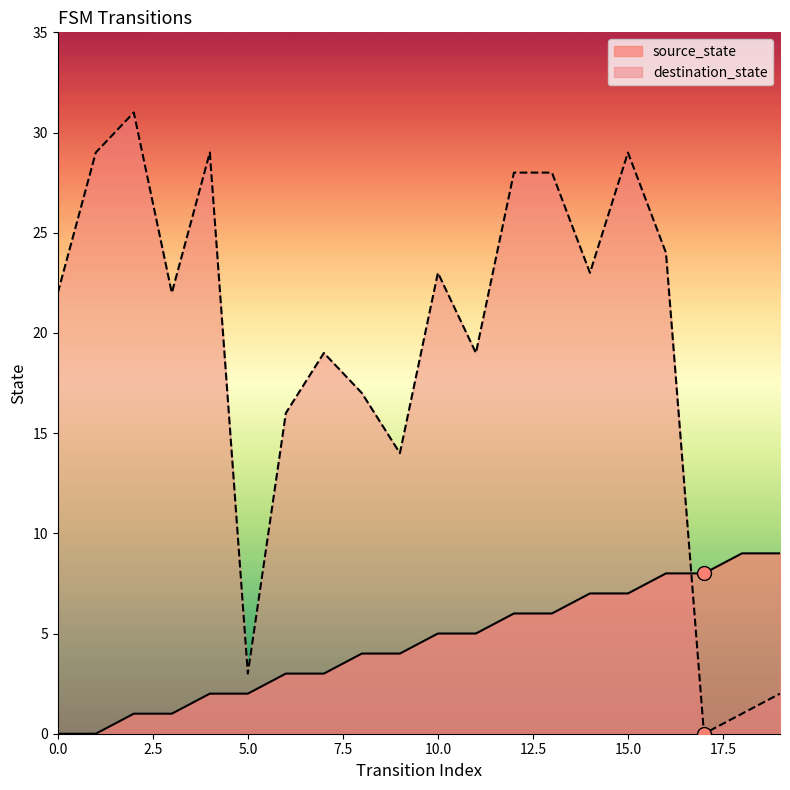

What are all the series names shown in the legend?

source_state, destination_state